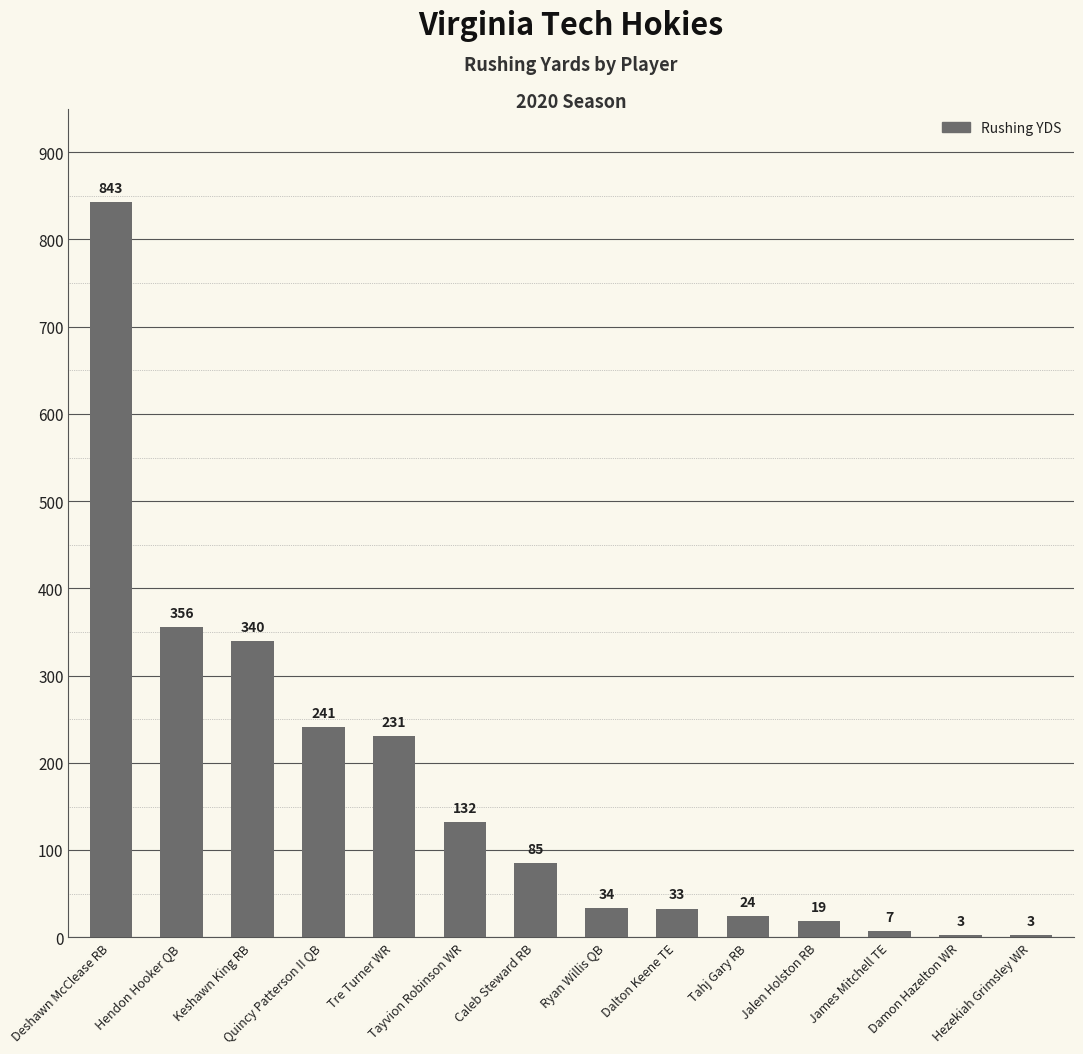

Which category has the highest value across all series?

Deshawn McClease RB